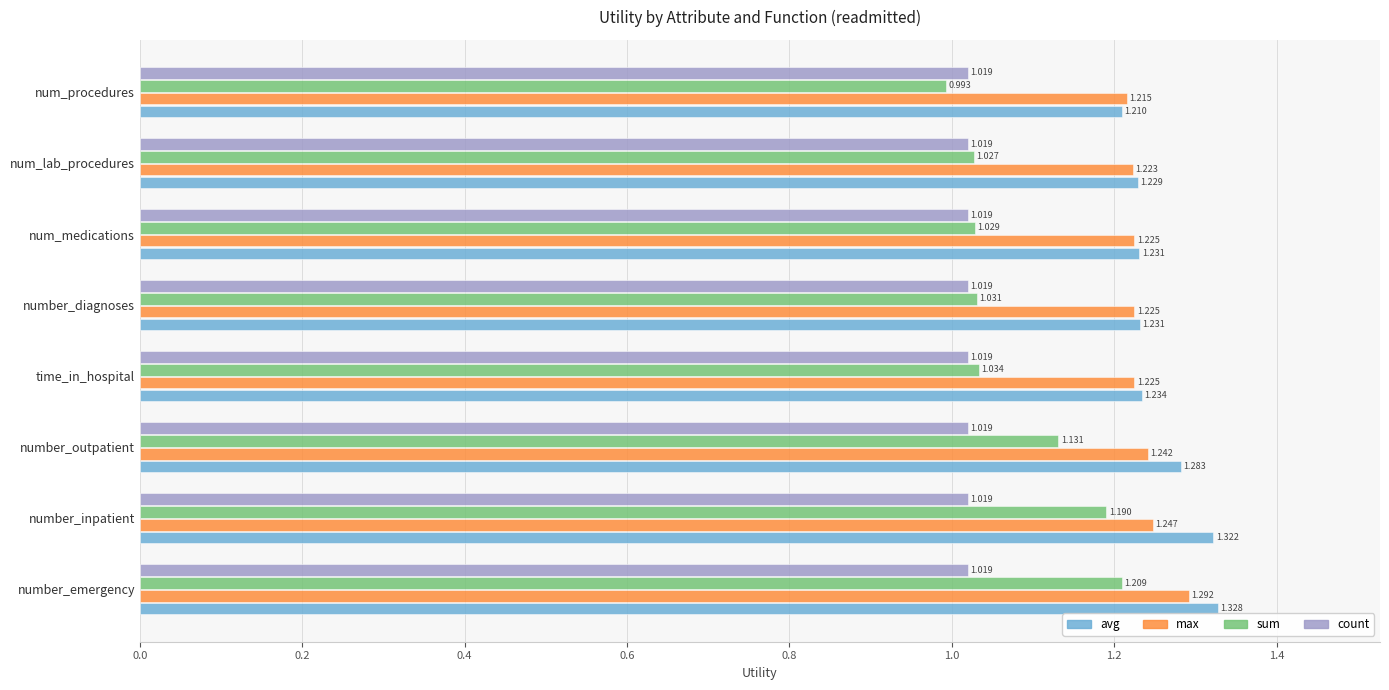

At which category is the sum across all series the highest?

number_emergency